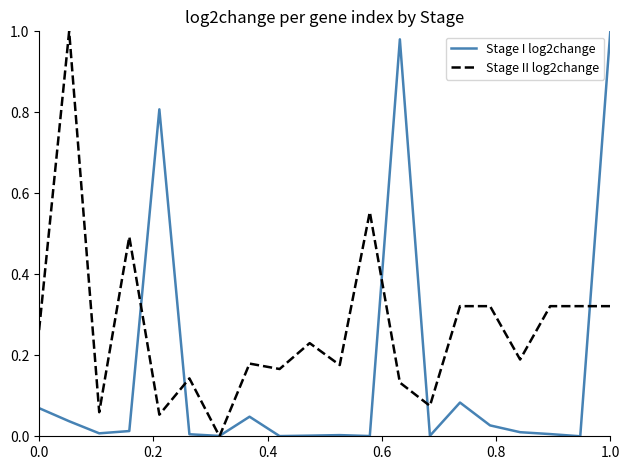

Which series ends up on top after the final intersection of Stage II log2change and Stage I log2change?

Stage I log2change